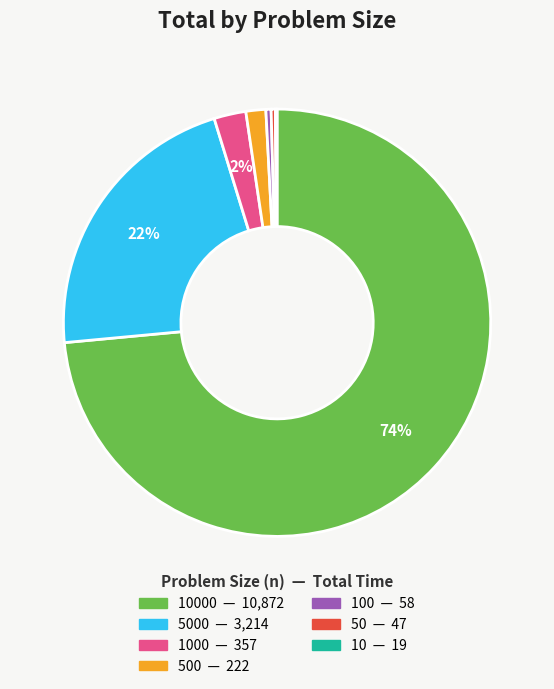

To the nearest percent, what is the average slice percentage?

14%